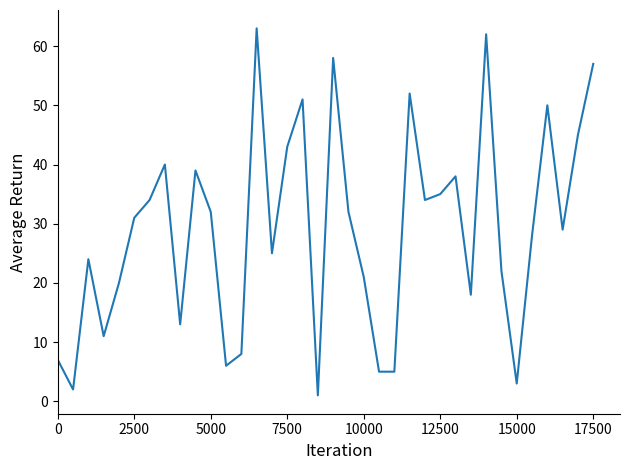

What is the maximum value shown in the chart?

63